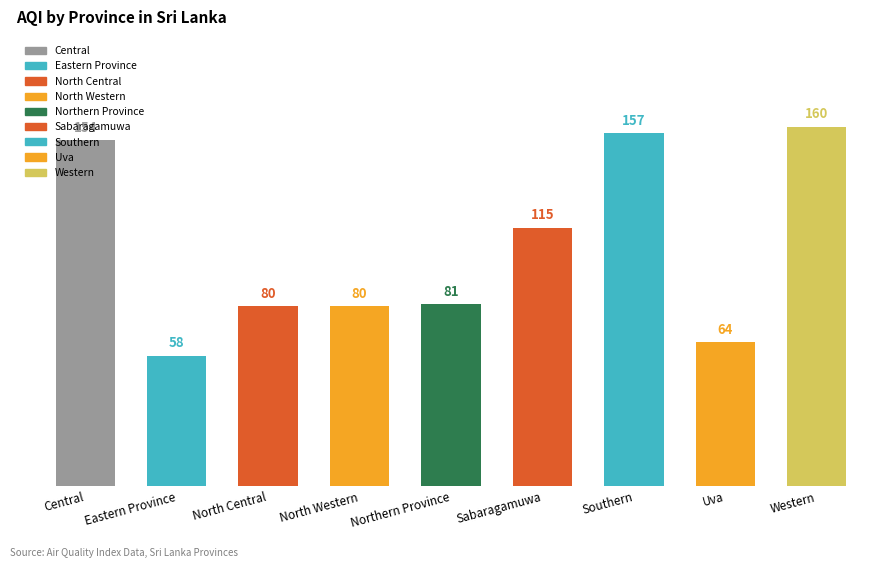

Approximately how many times larger is the value at Central compared to Southern?

1.0